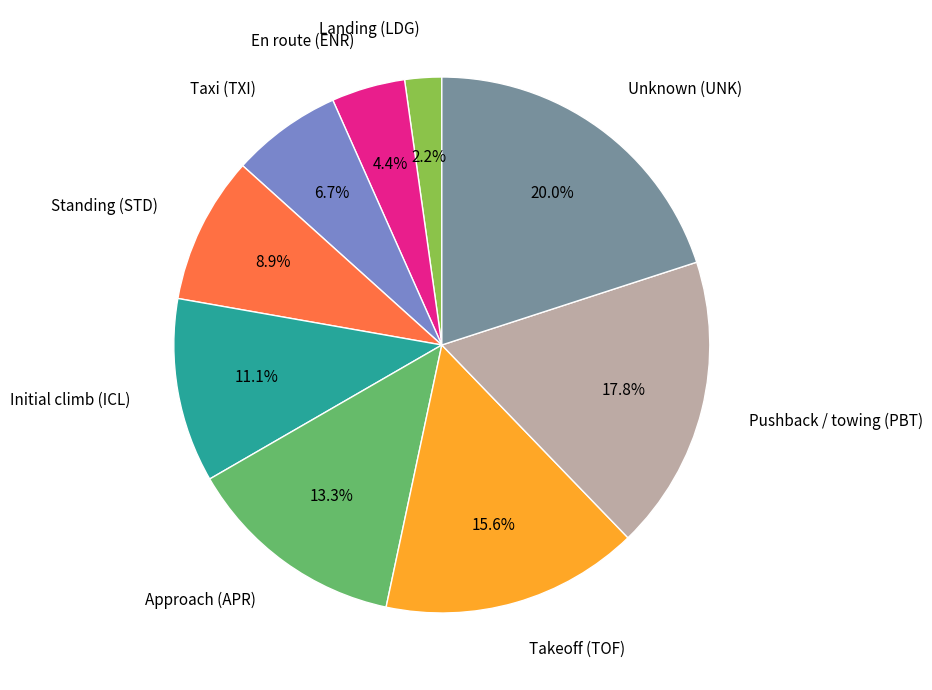

Does any single category account for the majority?

No